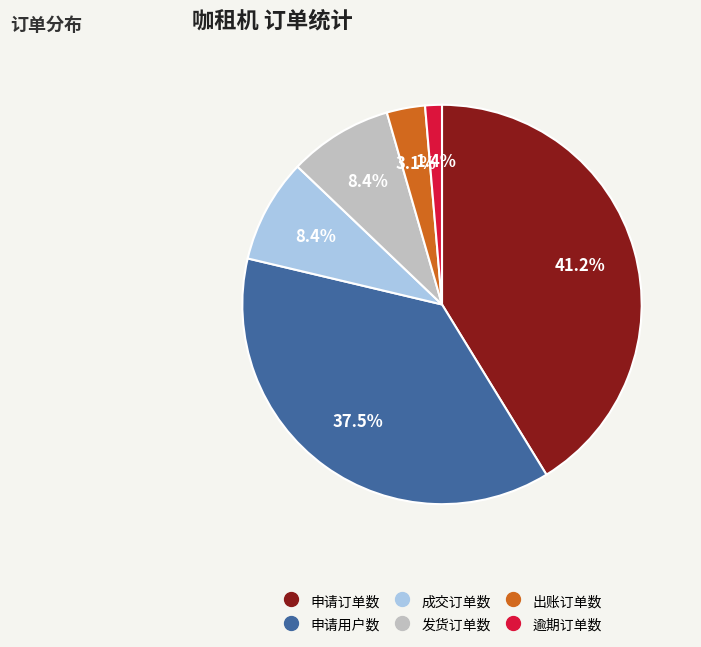

Does 申请用户数 account for over 50% of the chart?

No